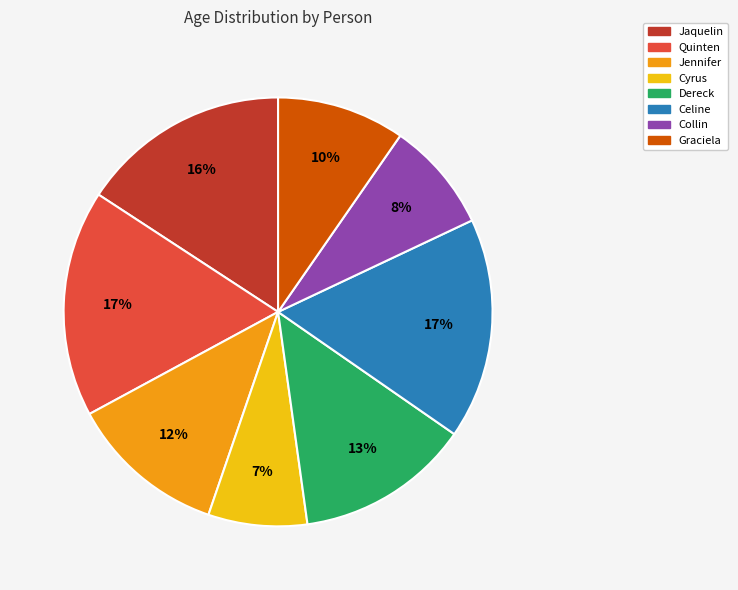

Which has a higher value, Jaquelin or Collin?

Jaquelin